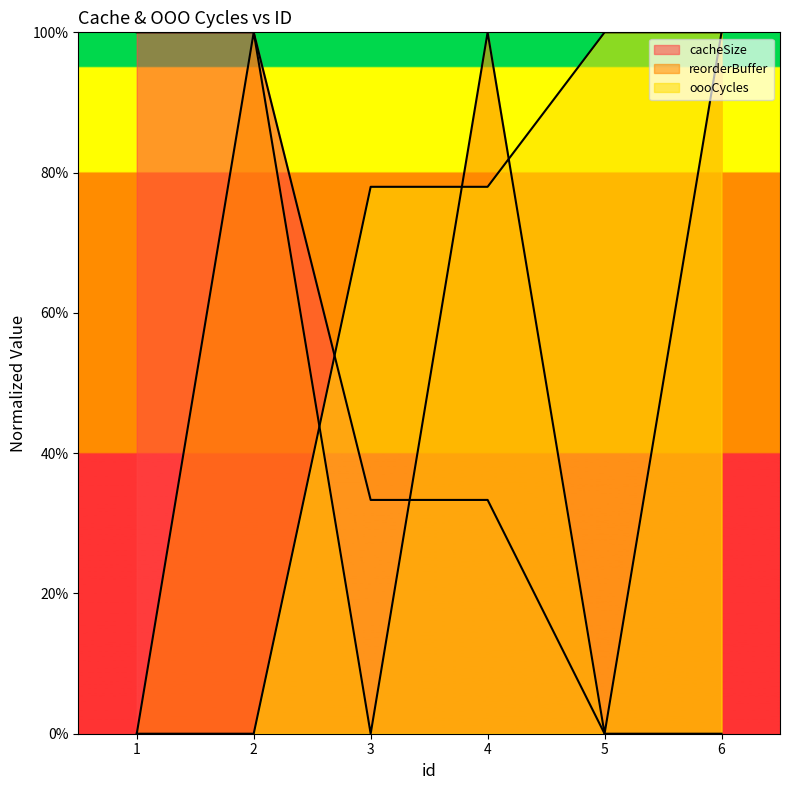

Which series ends up on top after the final intersection of oooCycles and cacheSize?

oooCycles